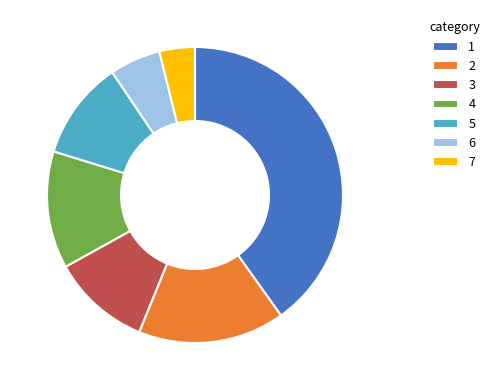

What is the smallest slice in the pie chart?

7